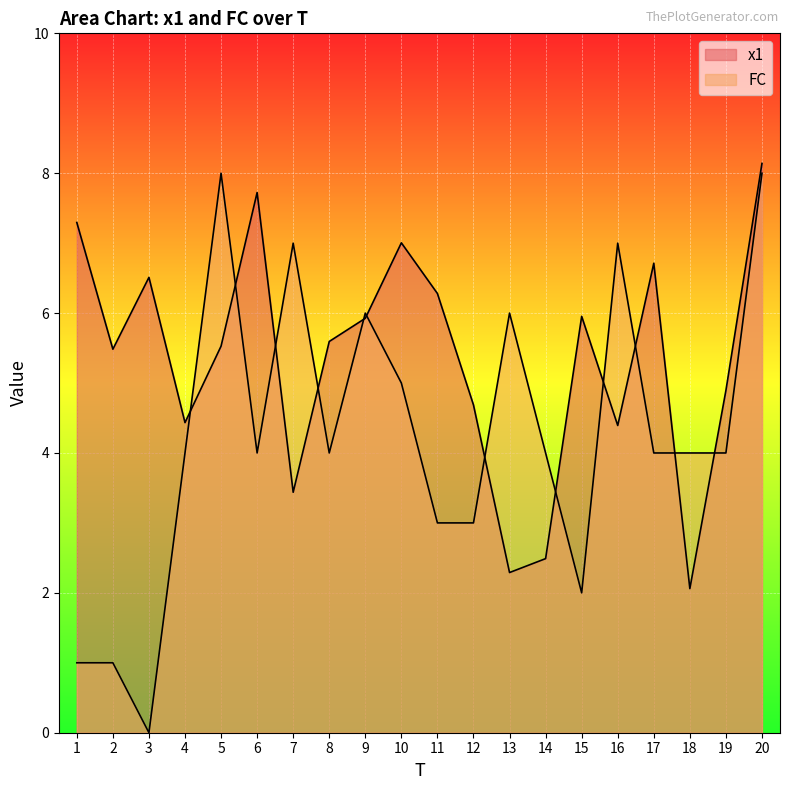

The FC series shows 6.0 at 9. True or false?

True